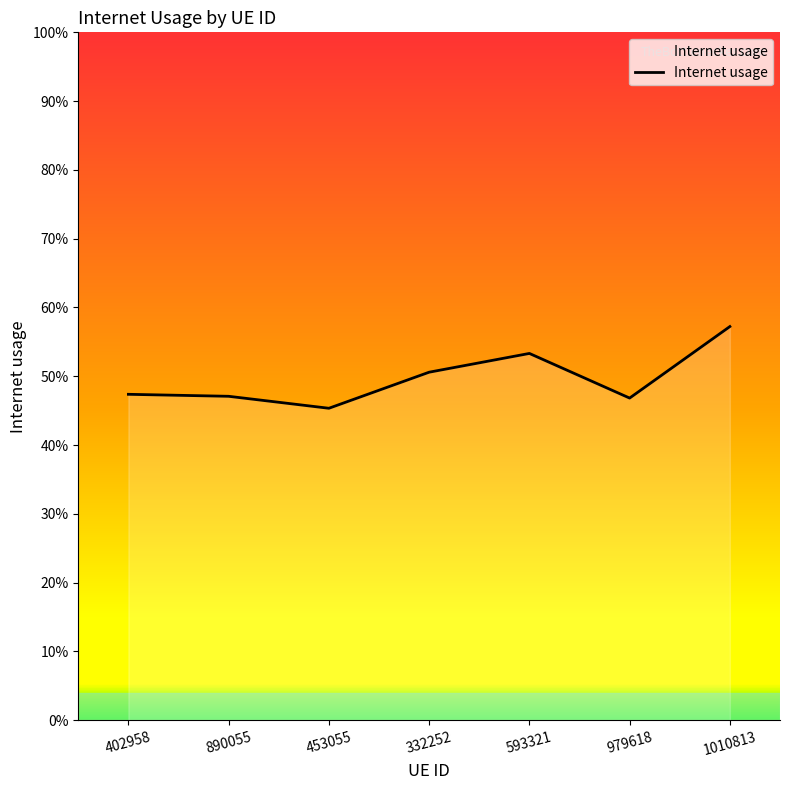

List the labels in order of value, largest first.

1010813, 593321, 332252, 402958, 890055, 979618, 453055